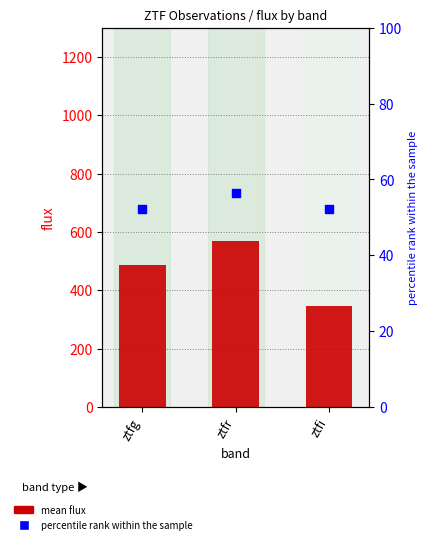

At how many categories does at least one series exceed 547?

1